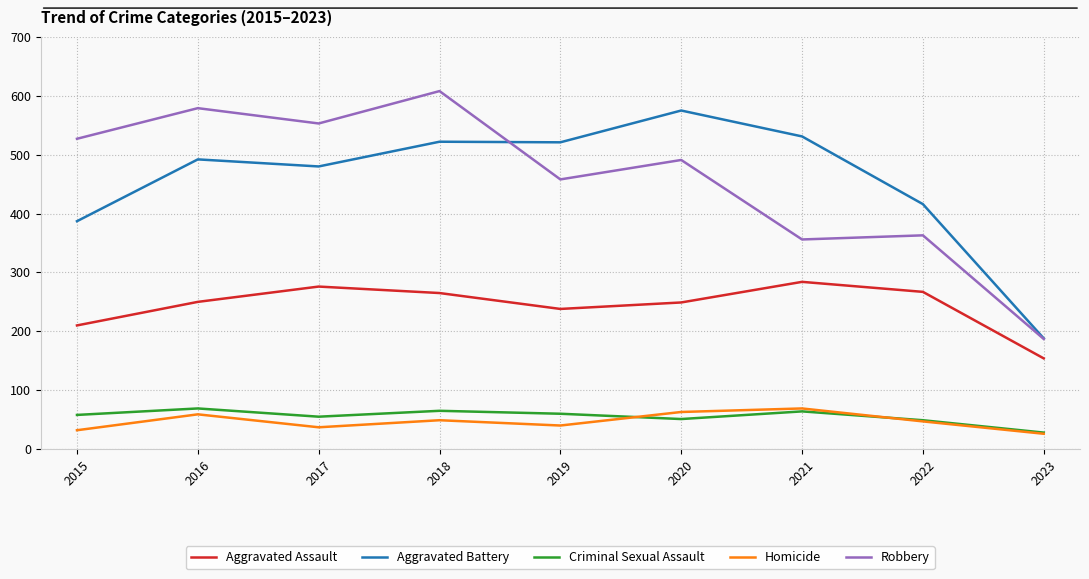

Is the value of Aggravated Assault at 2019 greater than the value of Aggravated Battery at 2020?

No